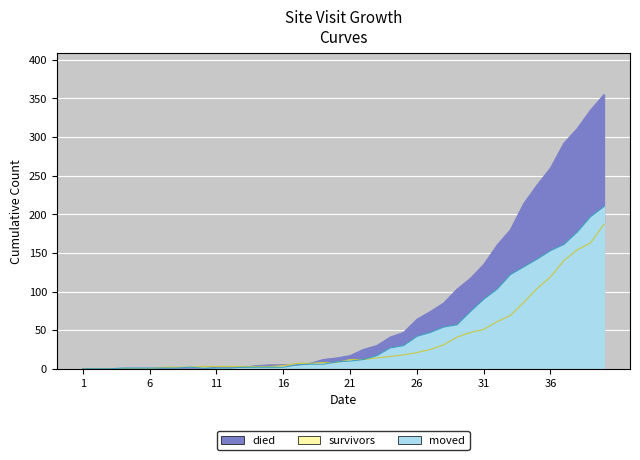

How many lines are shown in the chart?

3